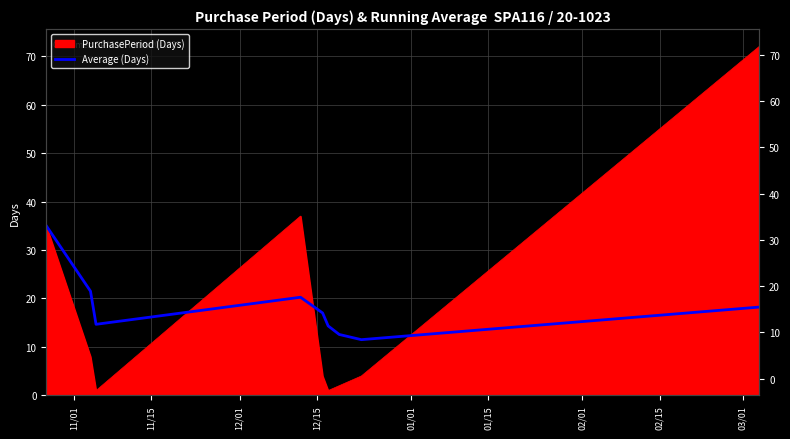

What position from the right is 11/01?

9